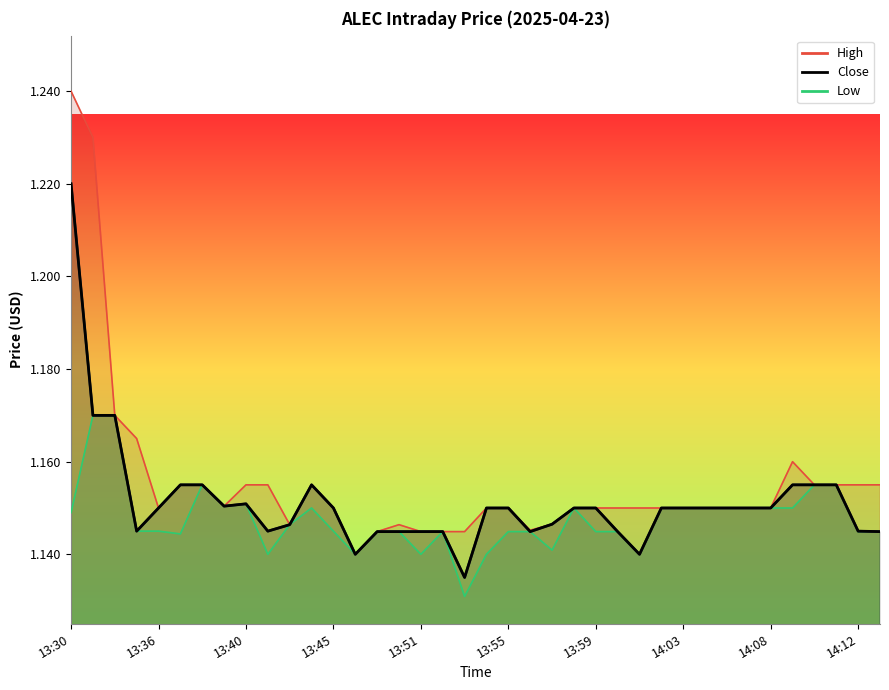

Between 14:05 and 13:51, which is larger?

14:05